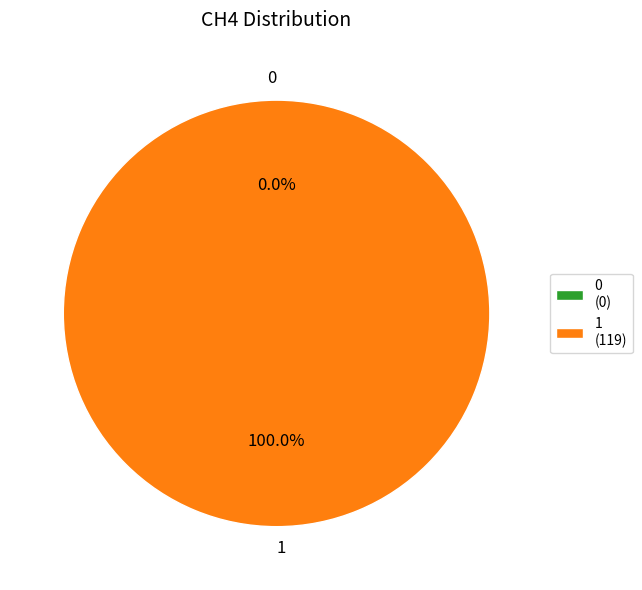

Combined, what portion of the pie is 1 and 0?

100.0%